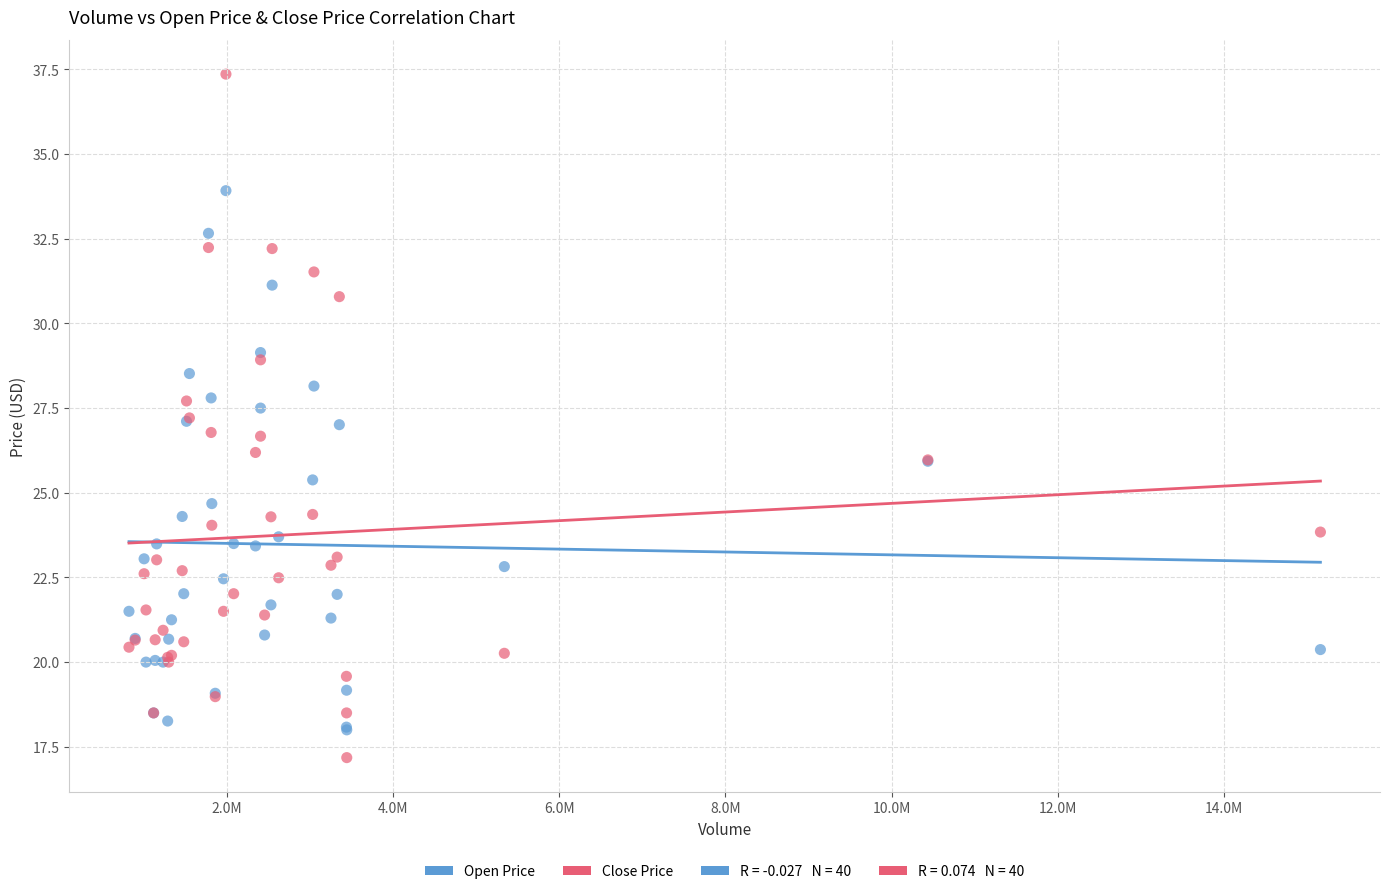

Which series contains the highest Y value?

Close Price